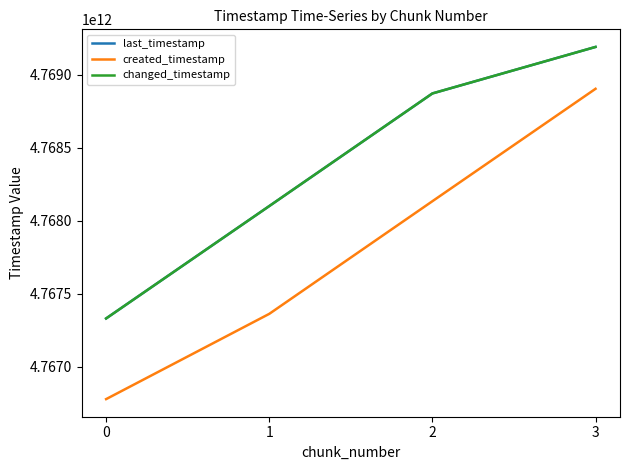

Does the chart display data point markers on the line(s)?

No